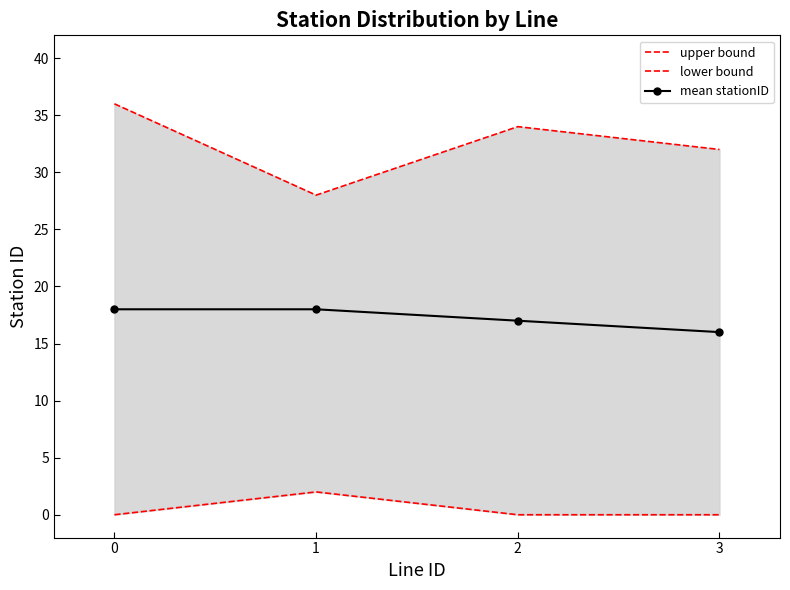

Is it true that lower bound equals 2 at 1?

True